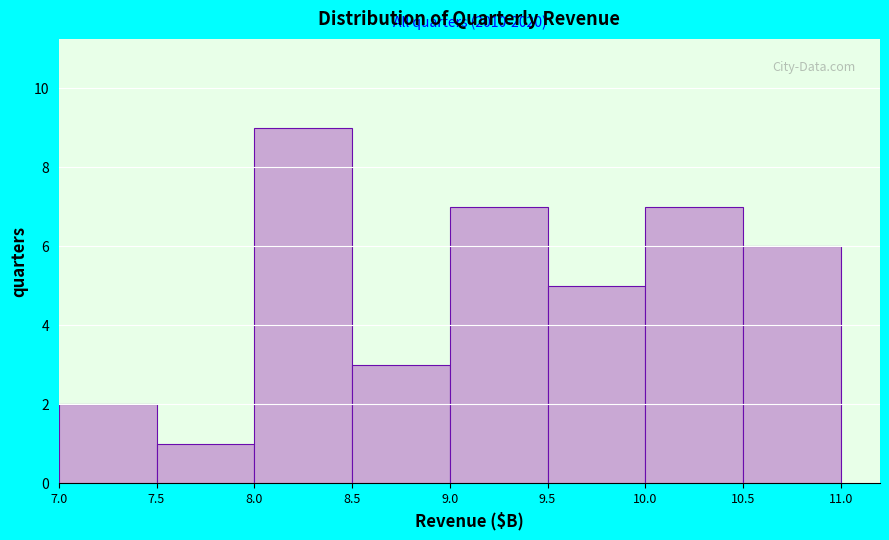

Over which range of the x-axis is the bar tallest?

8.0 to 8.5